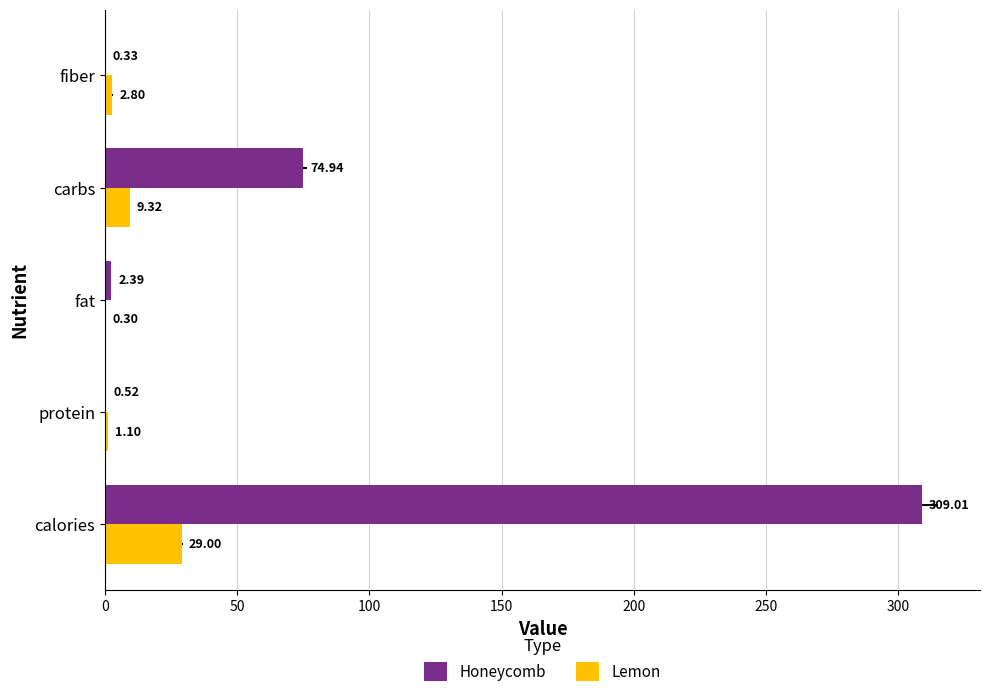

Which series has the largest range (max minus min)?

Honeycomb